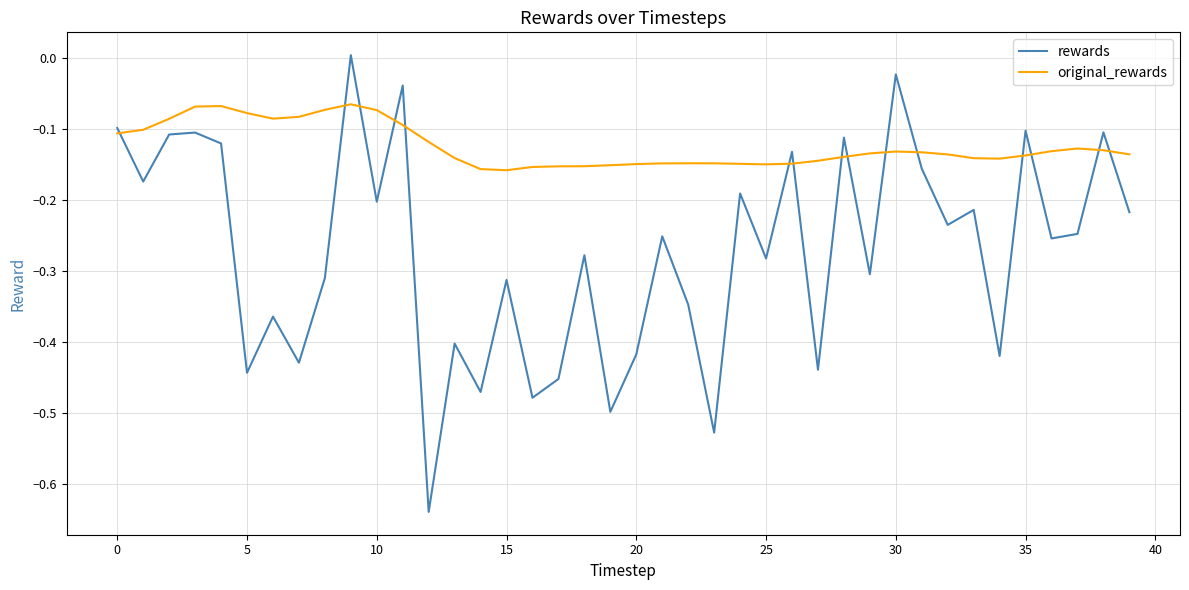

Which series ends up on top after the final intersection of rewards and original_rewards?

original_rewards